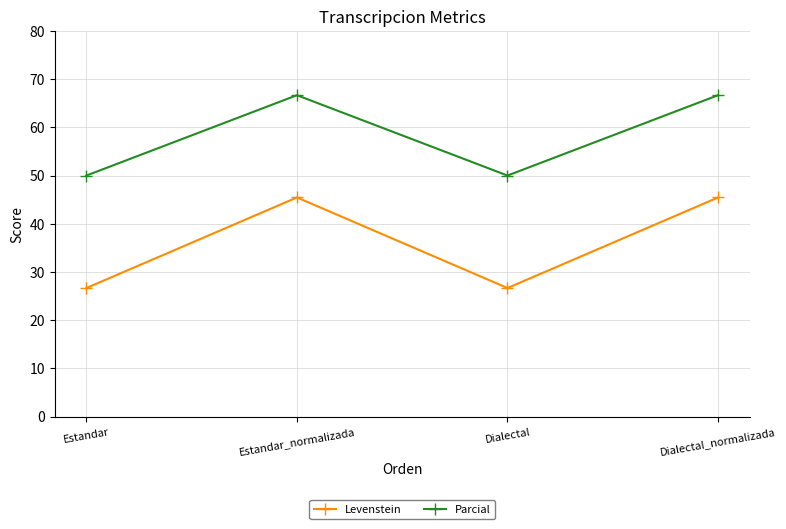

What is the sum of the Parcial values at Dialectal_normalizada and Estandar?

116.7